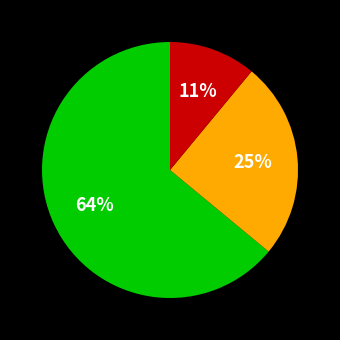

Does any single category account for the majority?

Yes